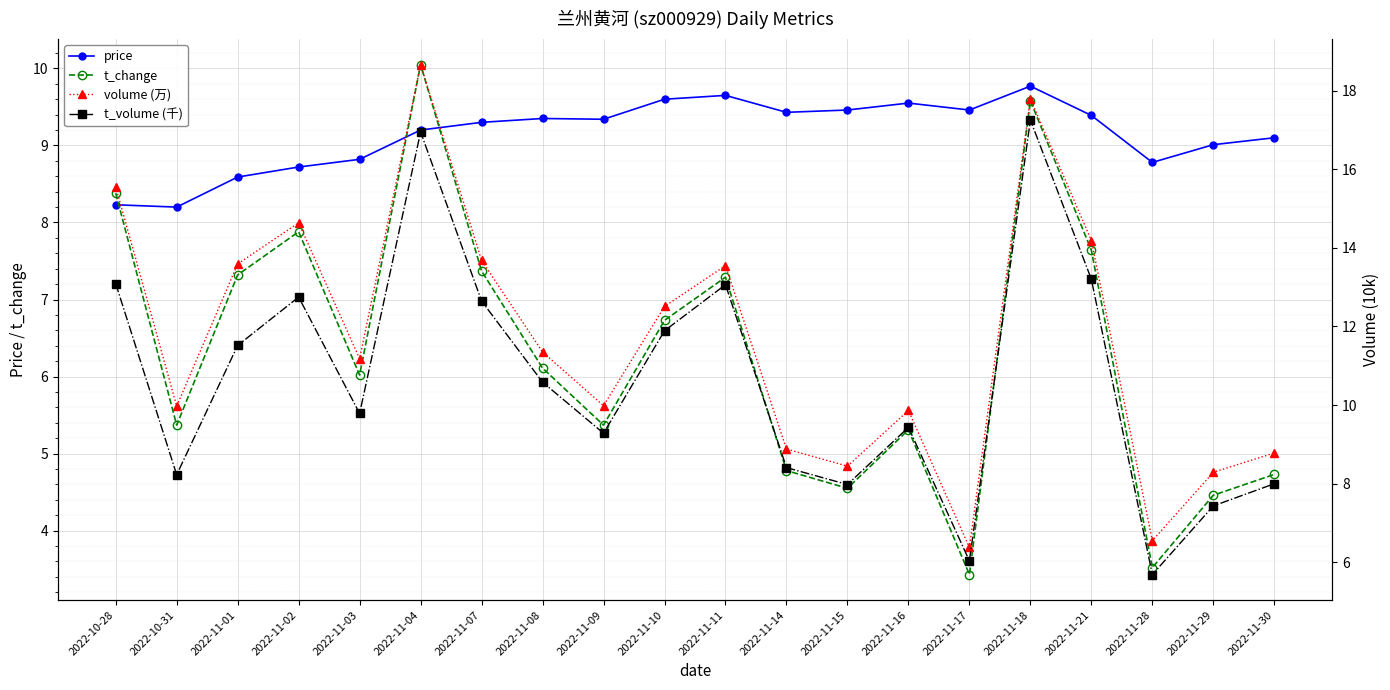

At which label is volume (万) closest to 12?

2022-11-10